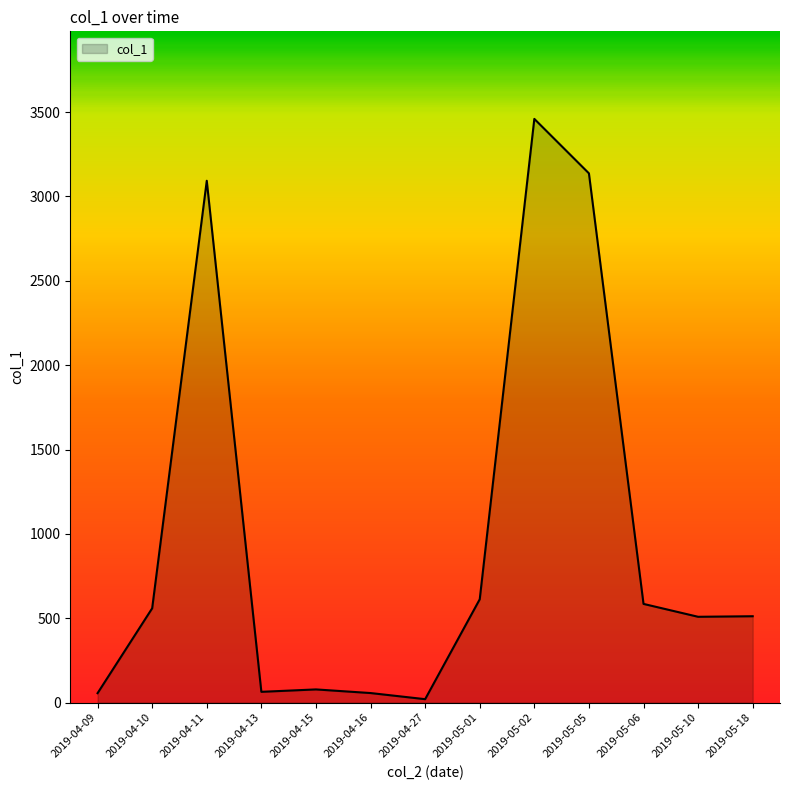

Between 2019-05-01 and 2019-05-02, which is larger?

2019-05-02